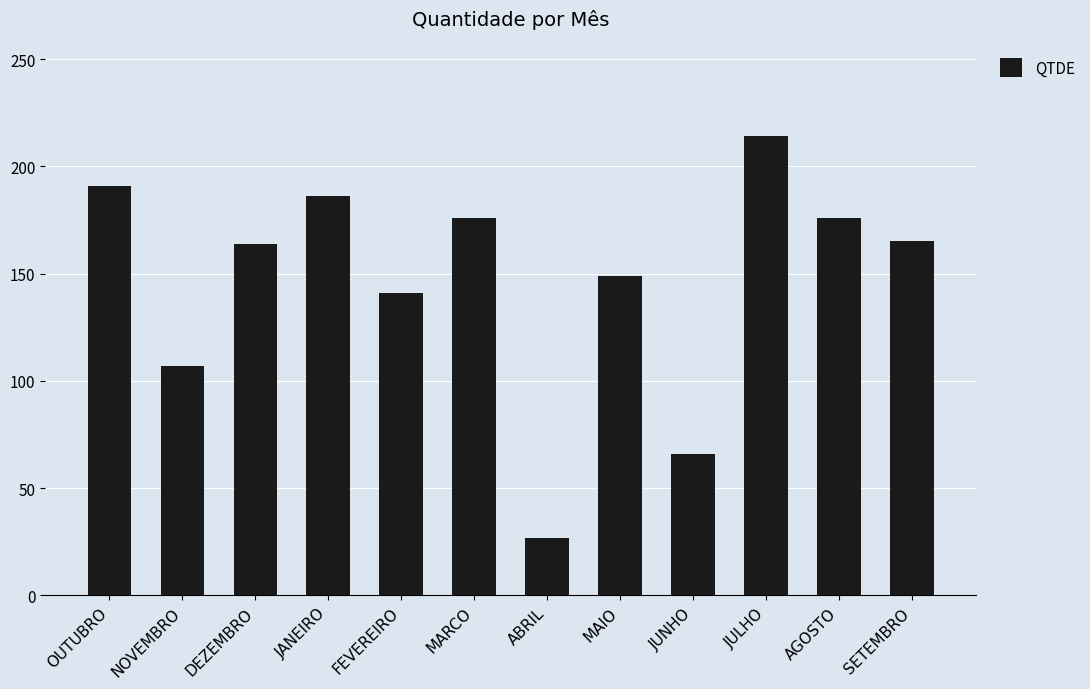

How many data points does each series have?

12